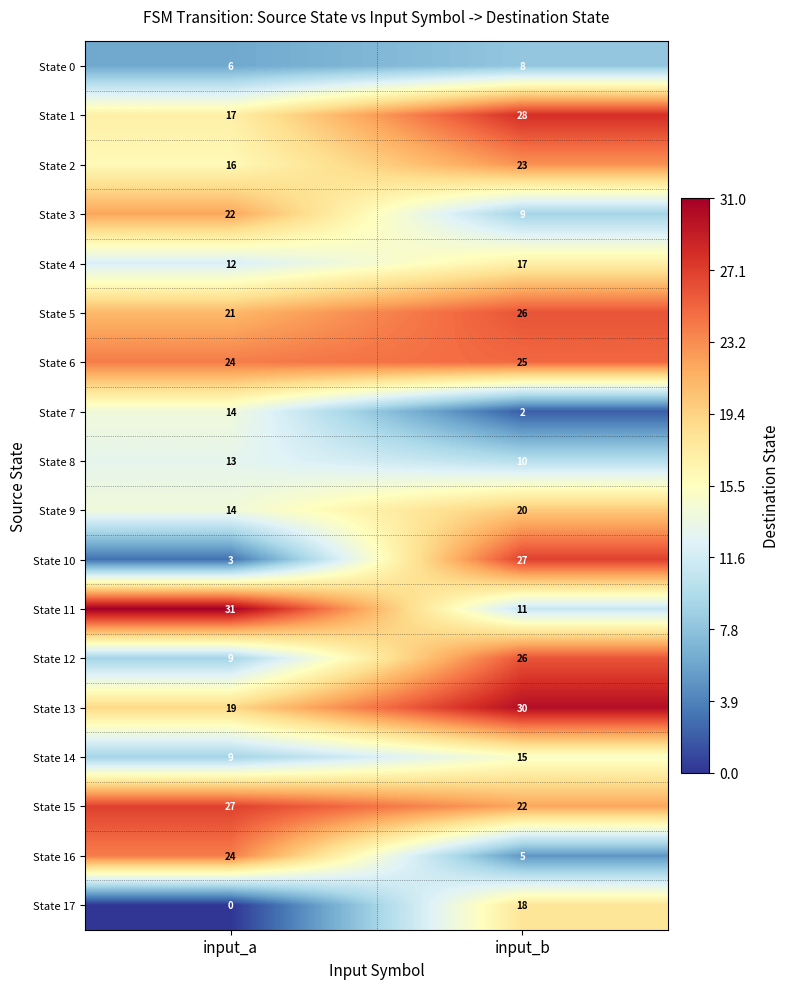

What is the total value across all series at input_b?

322